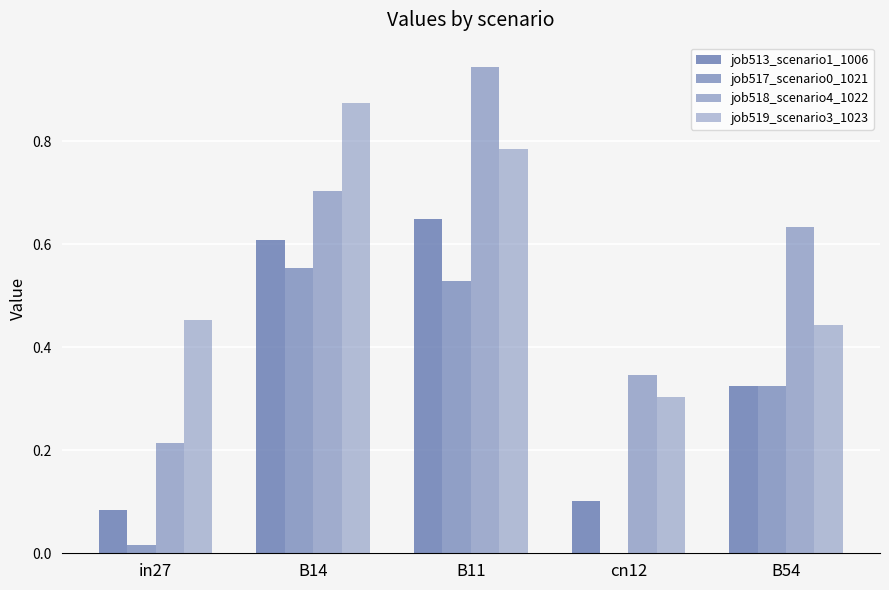

How many data points does each series have?

5